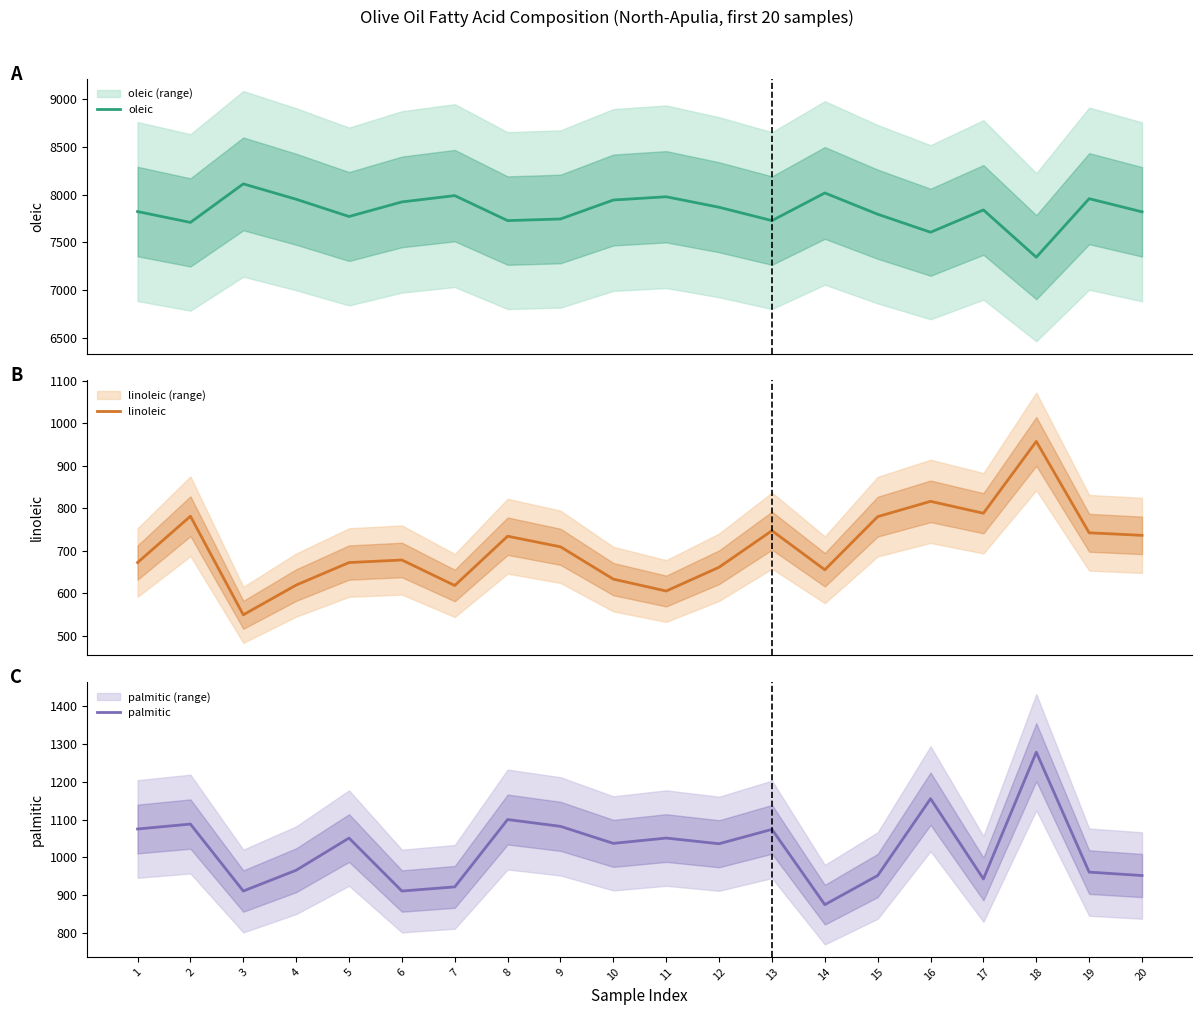

The palmitic series shows 952 at 20. True or false?

True